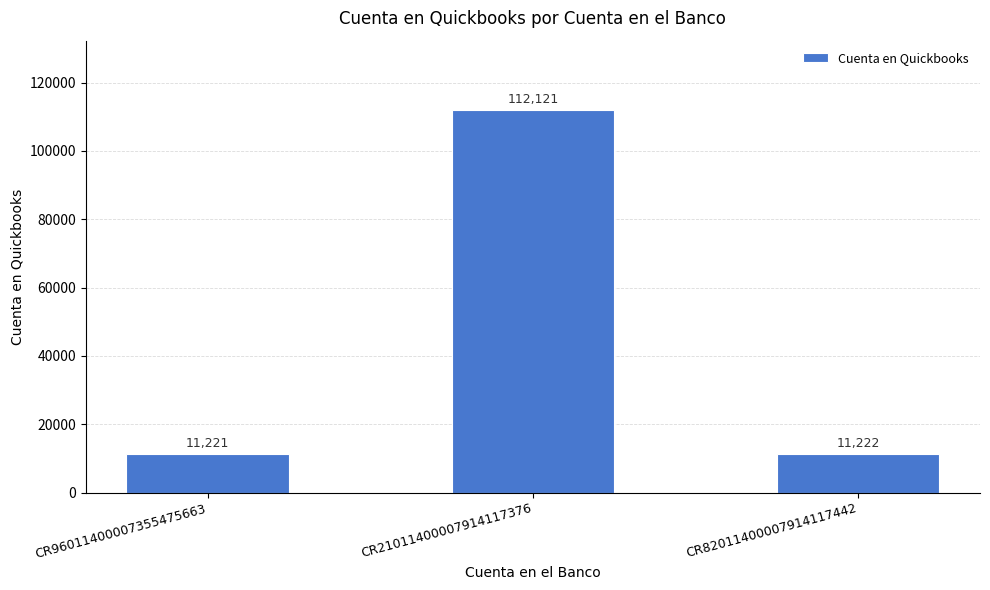

How many bars are there in total?

3